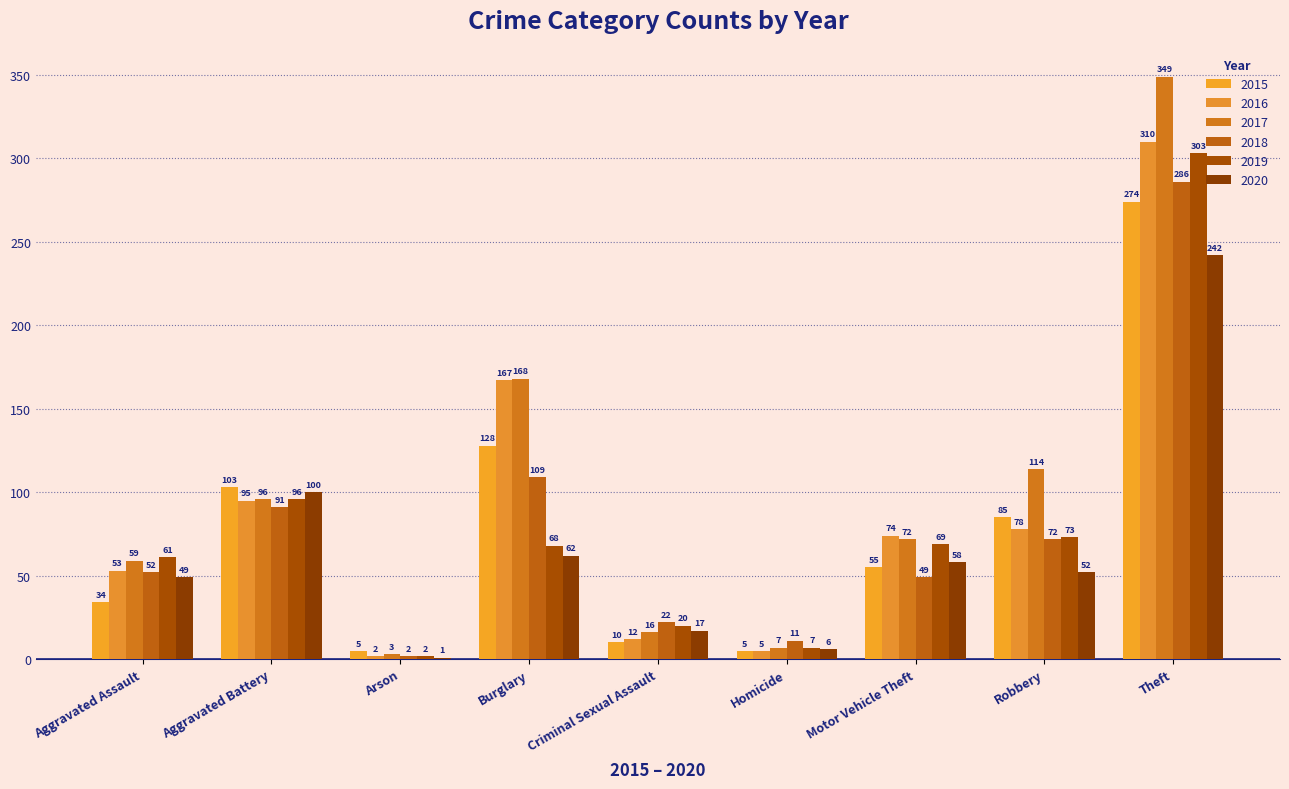

Count the number of data series in this chart.

6